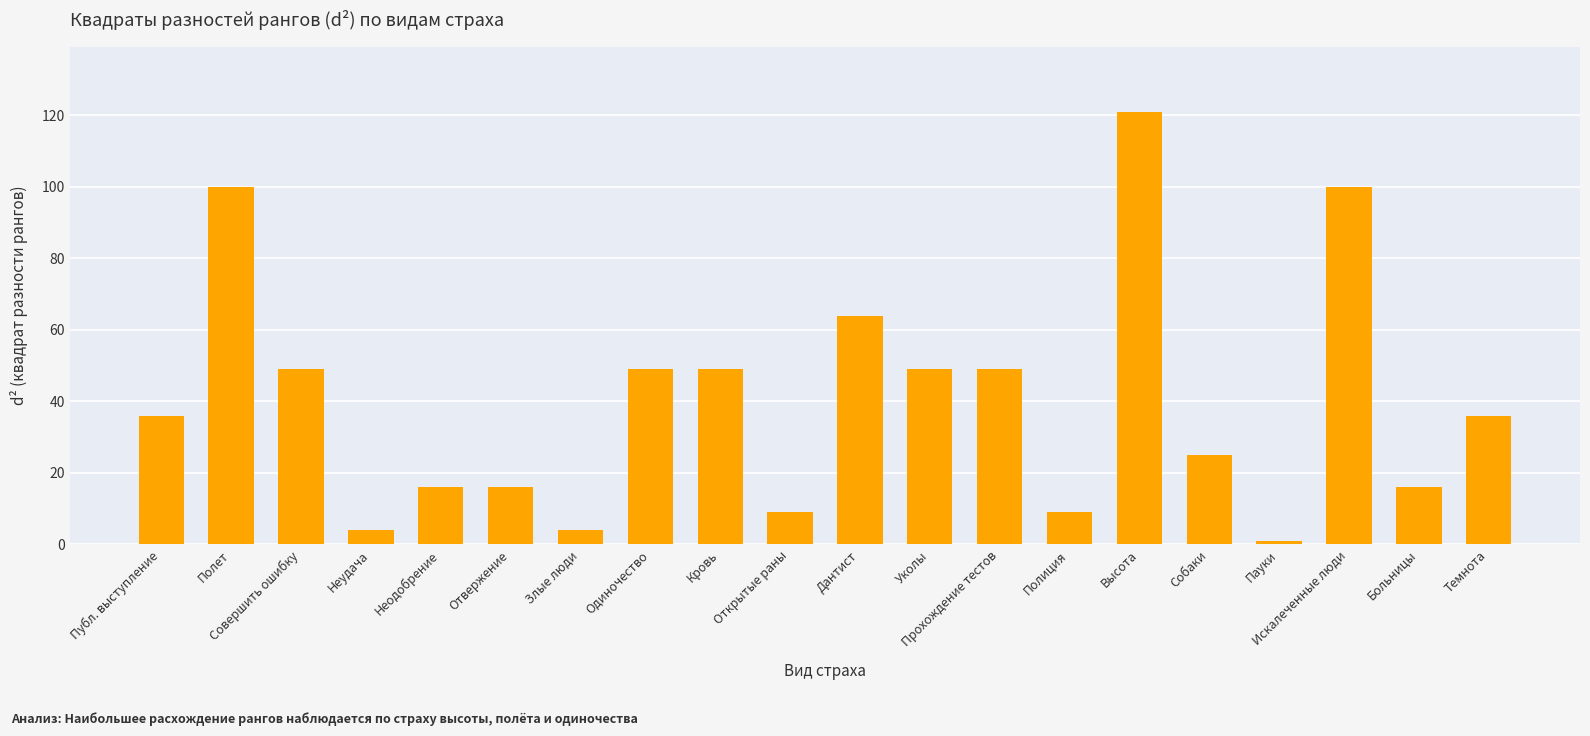

How many bars are there in total?

20